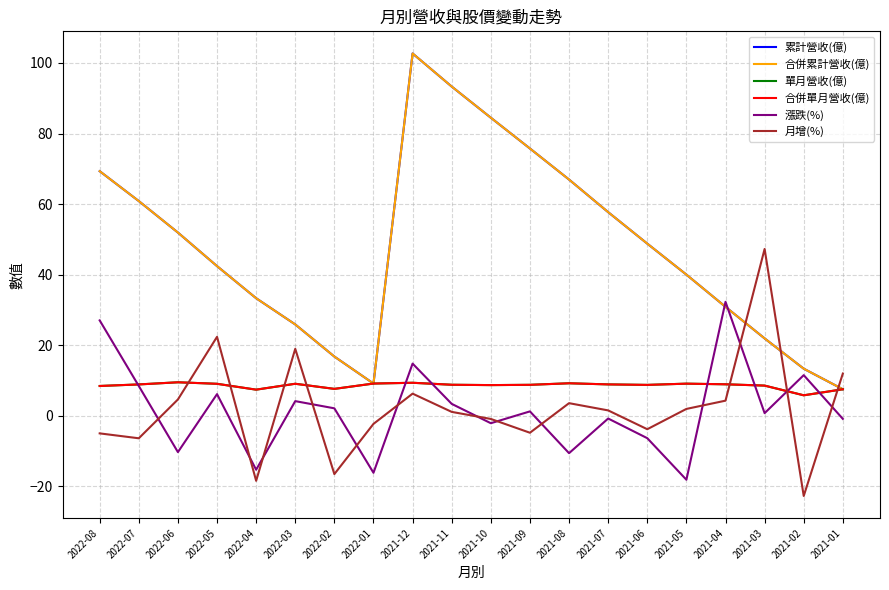

What is the sum of all 單月營收(億) values?

172.0